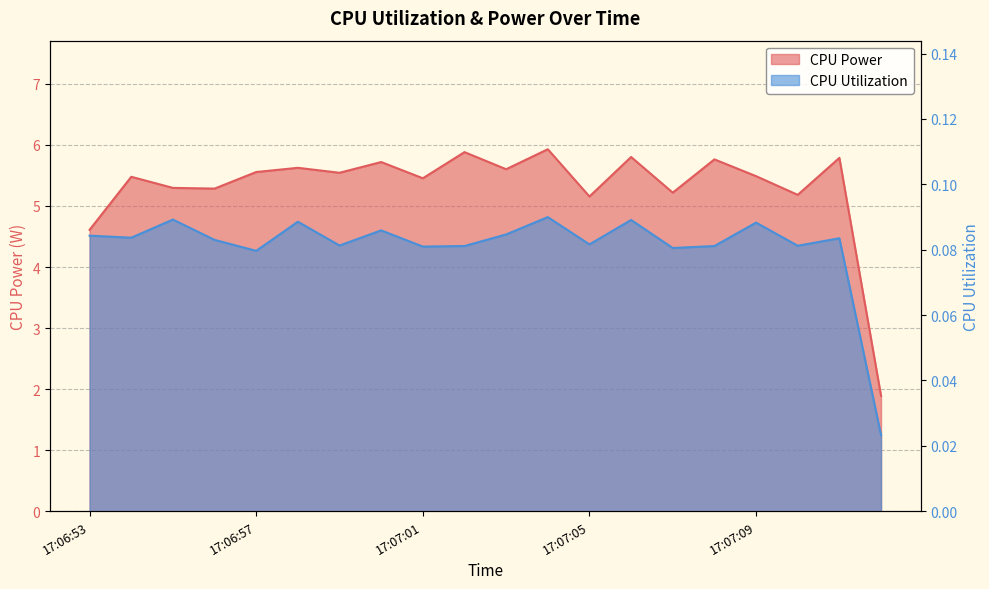

Rank the categories by CPU Utilization value from lowest to highest.

17:07:12, 17:06:57, 17:07:07, 17:07:01, 17:07:02, 17:07:08, 17:07:10, 17:06:59, 17:07:05, 17:06:56, 17:07:11, 17:06:54, 17:06:53, 17:07:03, 17:07:00, 17:07:09, 17:06:58, 17:07:06, 17:06:55, 17:07:04